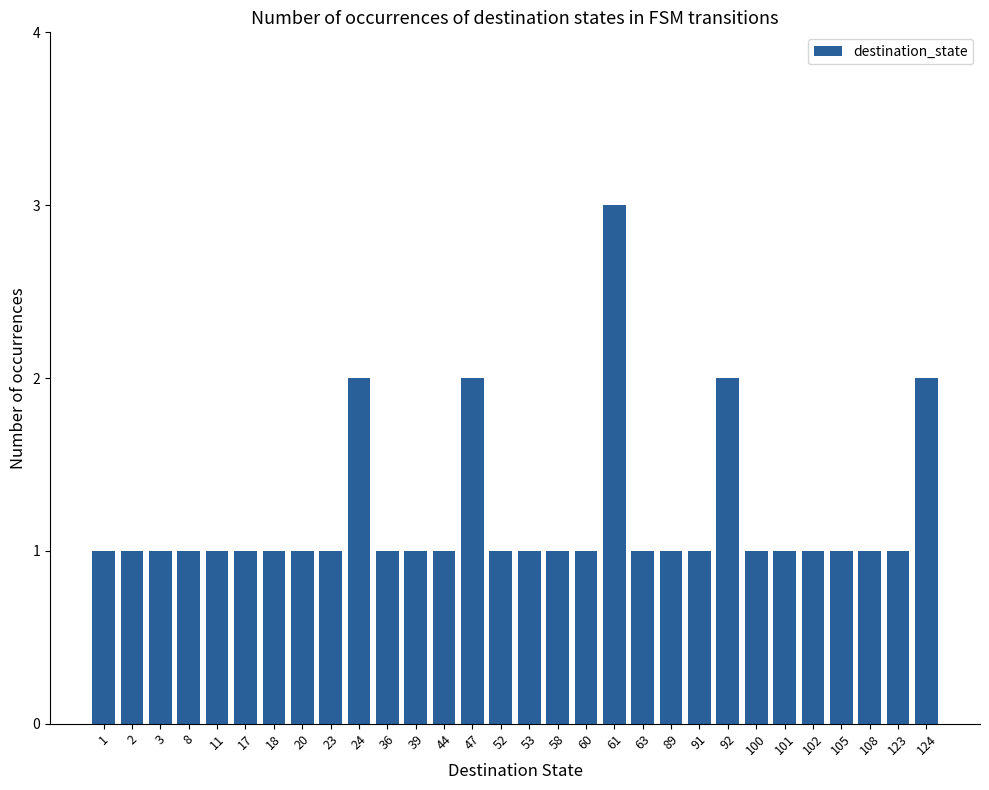

Which label corresponds to the largest value in the chart?

61